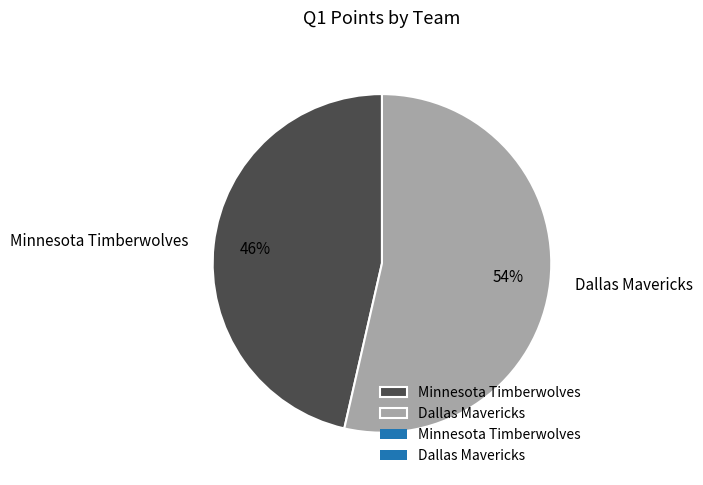

Approximately how many times larger is the value at Dallas Mavericks compared to Minnesota Timberwolves?

1.2